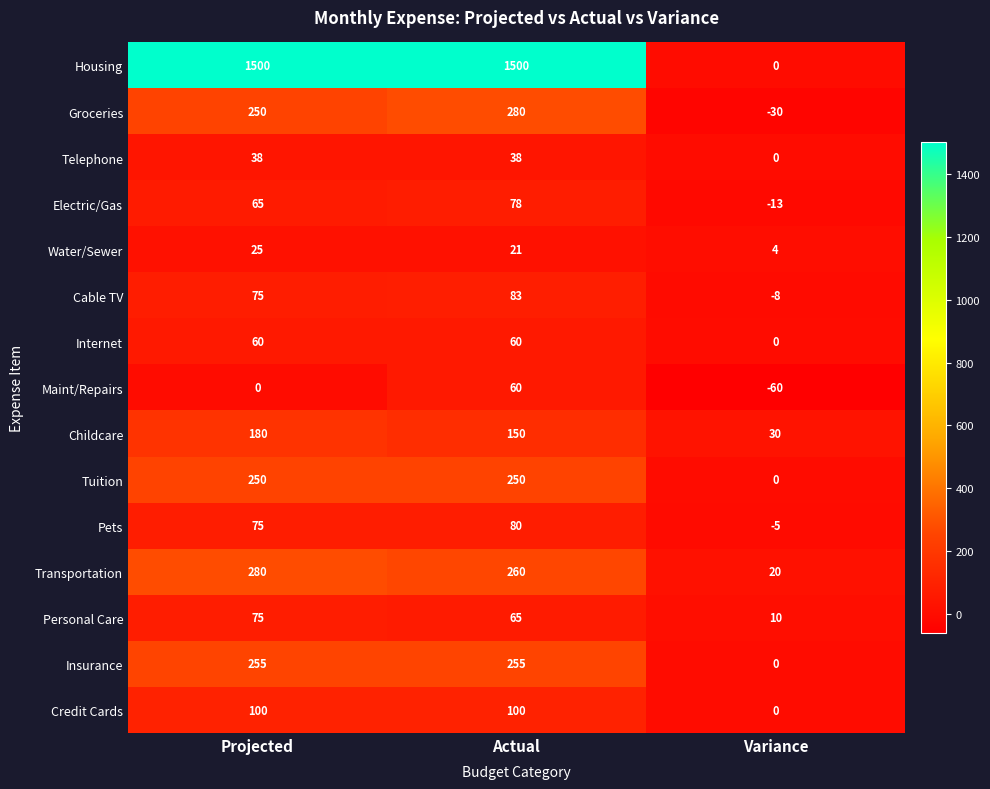

What is the greatest value displayed?

1500